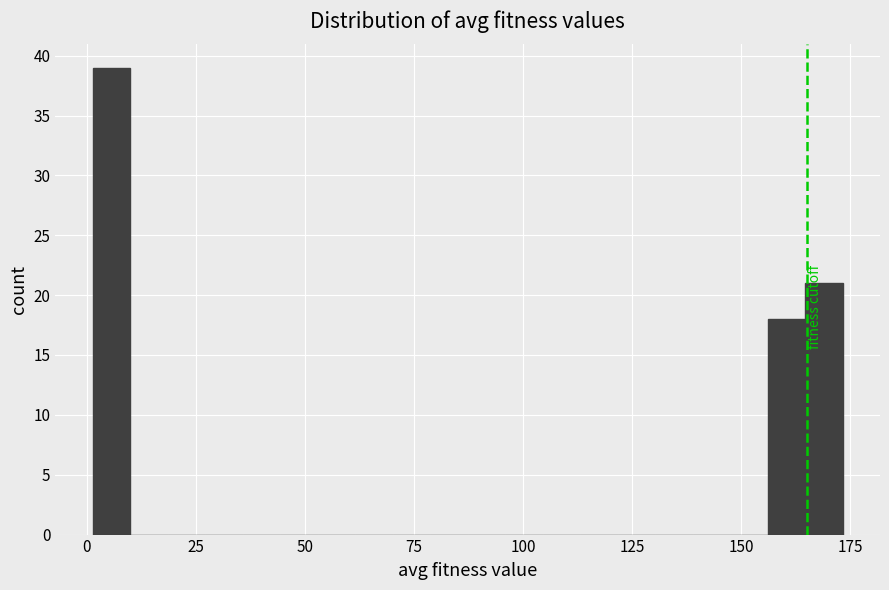

Read against the x-axis, roughly where is the centre of the tallest bar?

5